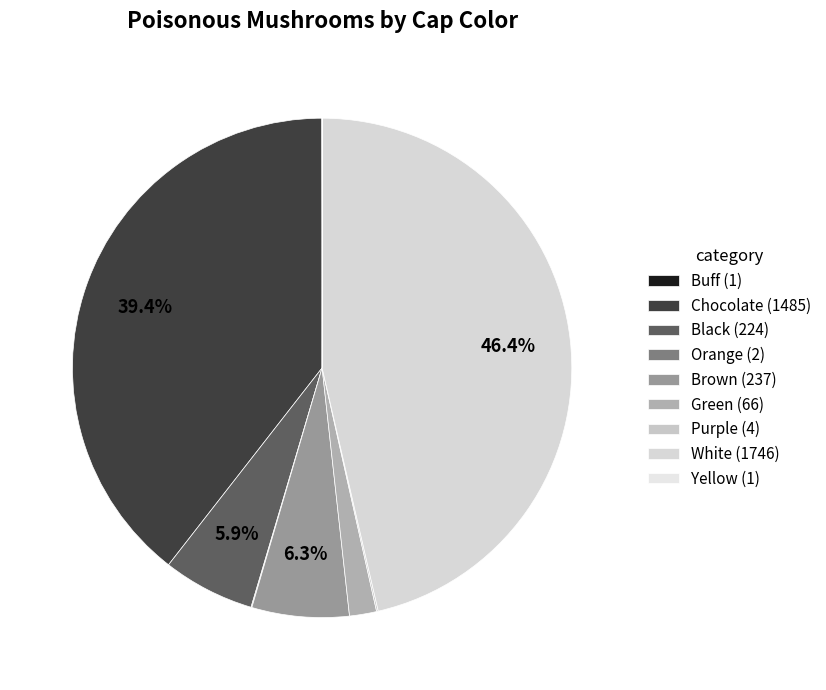

What is the largest slice in the pie chart?

White